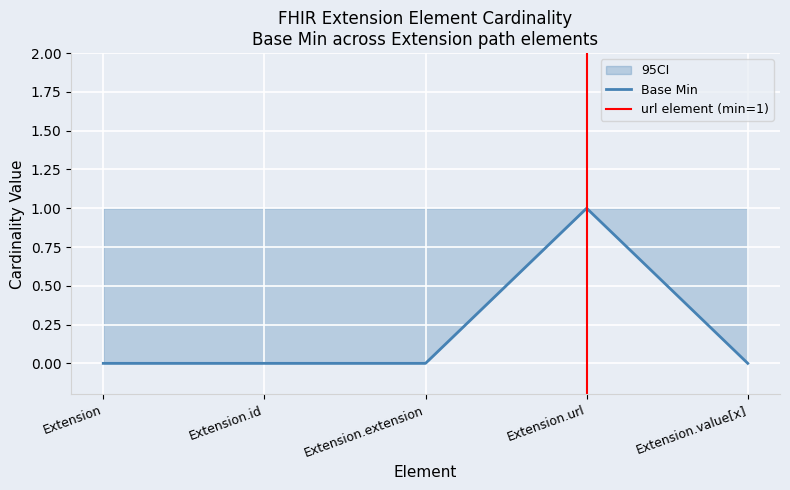

Where is the first local maximum?

Extension.url